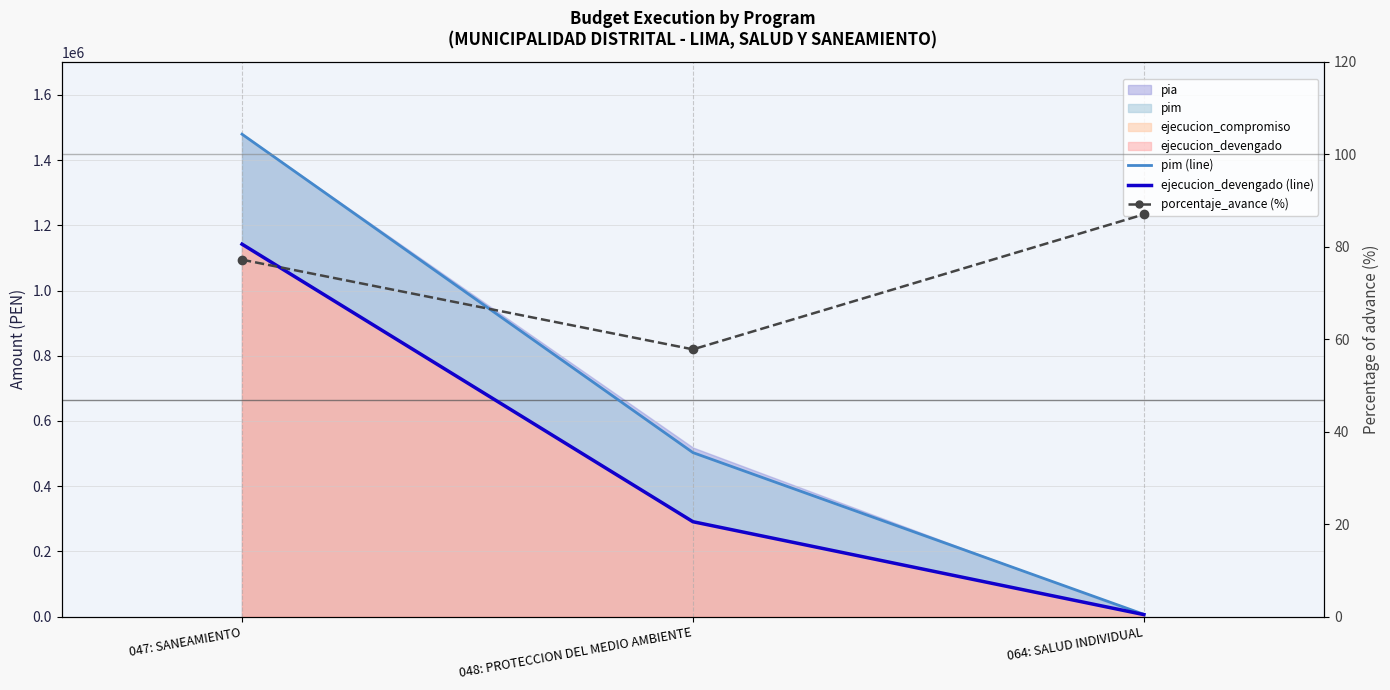

What position from the left is 048: PROTECCION DEL MEDIO AMBIENTE?

2